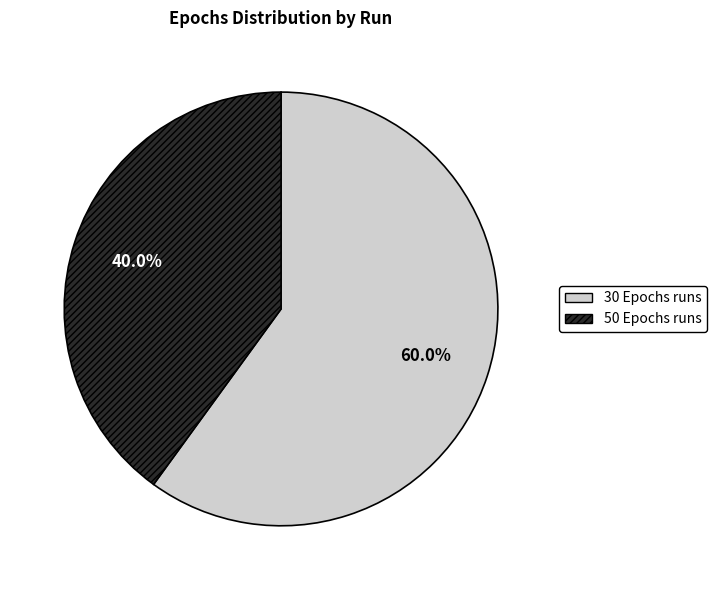

Is there any slice that represents more than half of the pie?

Yes